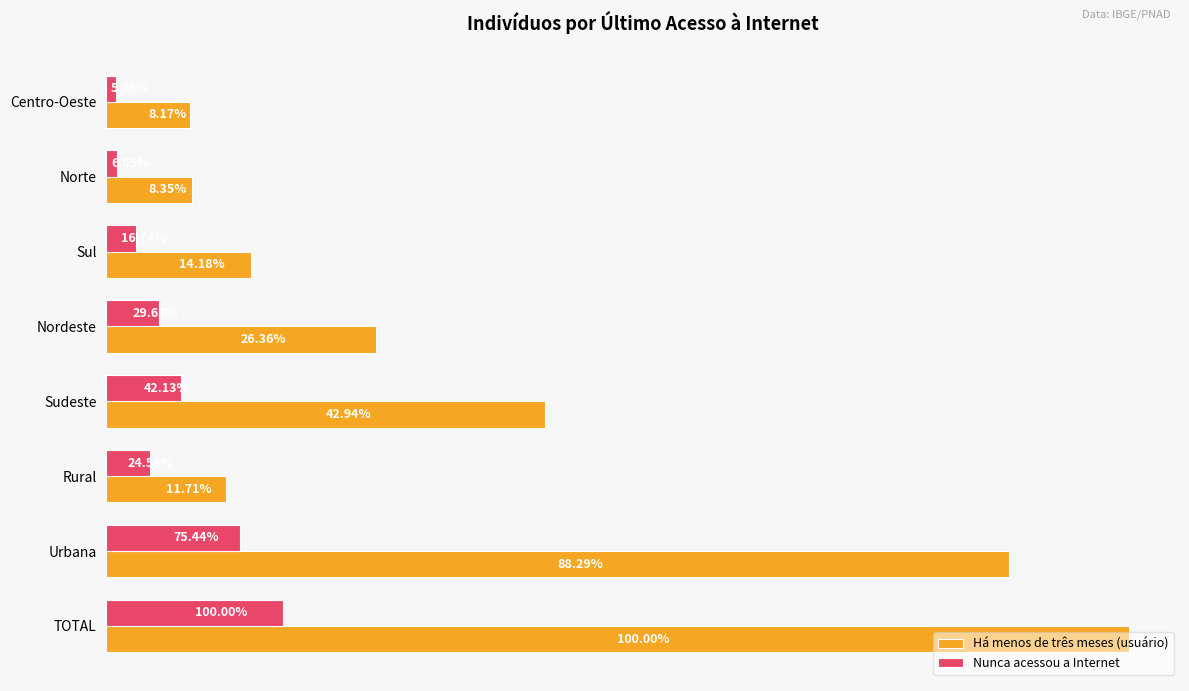

What are all the series names shown in the legend?

Há menos de três meses (usuário), Nunca acessou a Internet